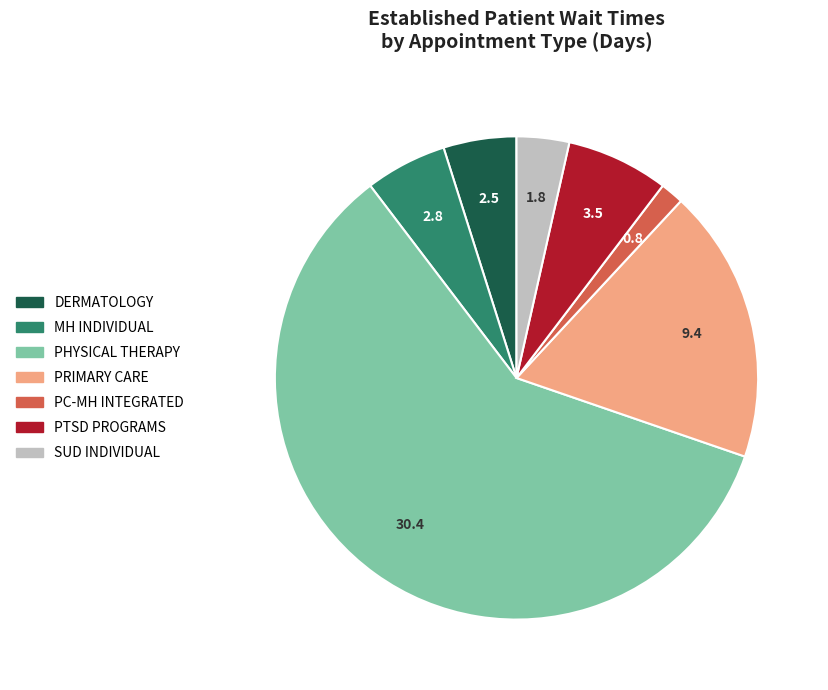

Which slice represents more than half of the pie?

PHYSICAL THERAPY